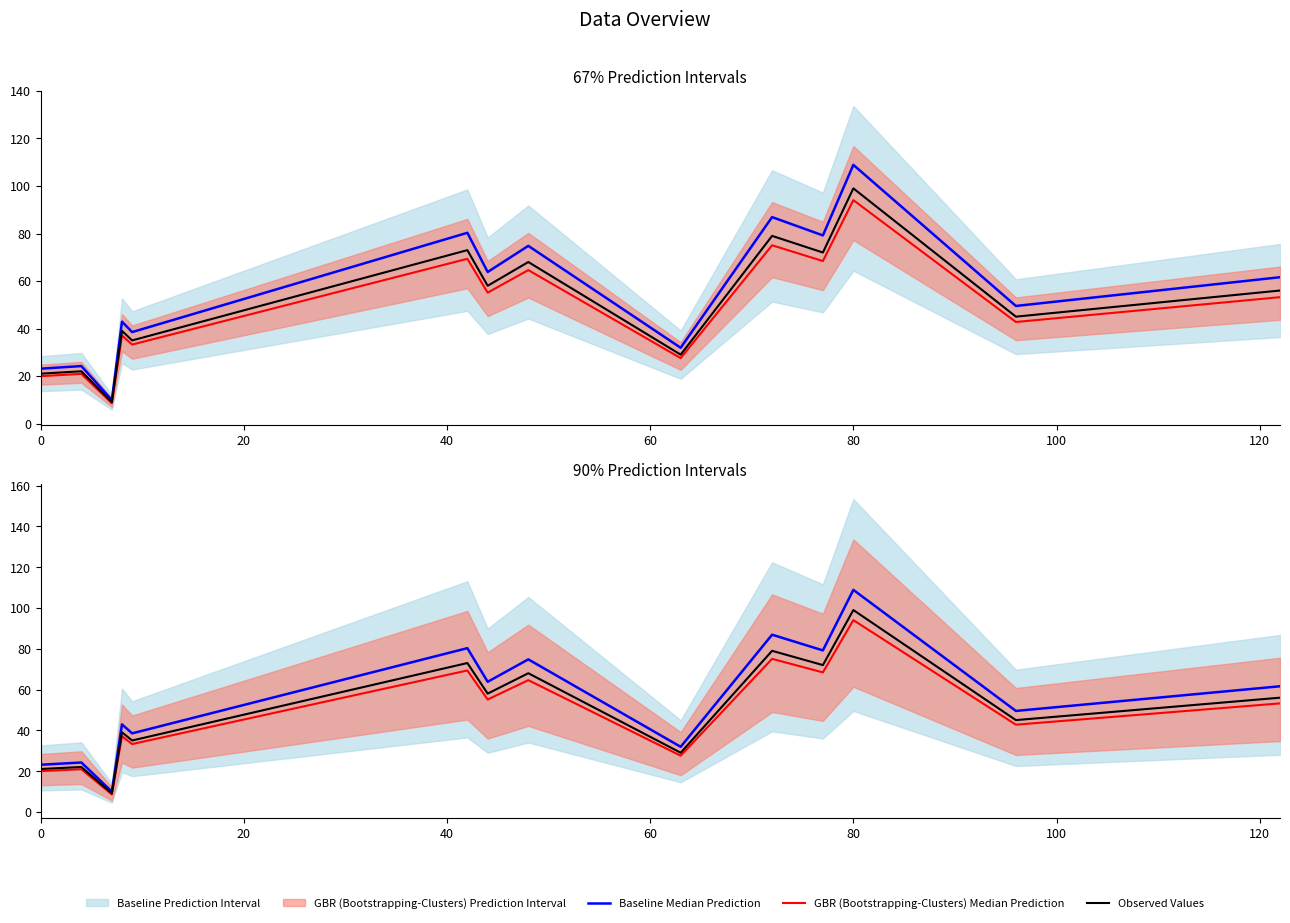

What is the value of the Observed Values point at the 10th from the left?

79.0